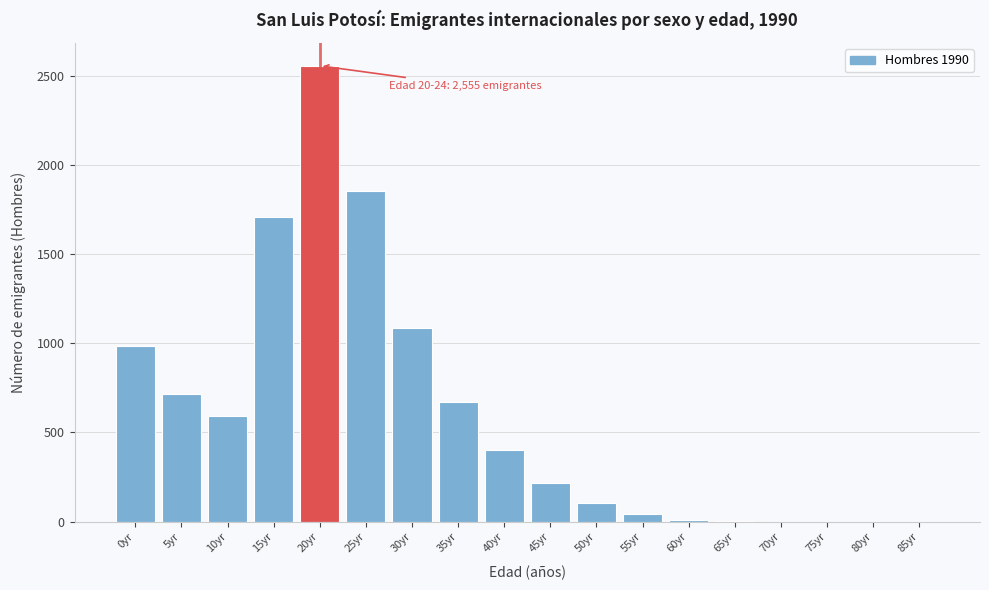

Between 15yr and 85yr, which is larger?

15yr